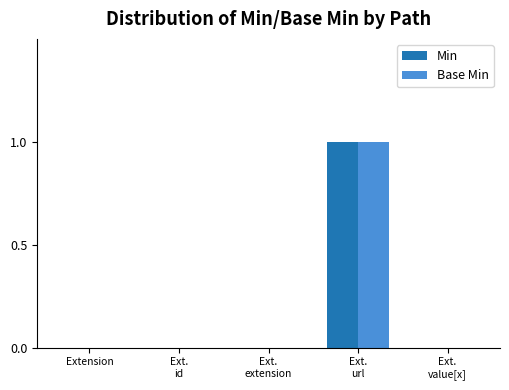

At which label does Min reach its peak?

Ext.
url